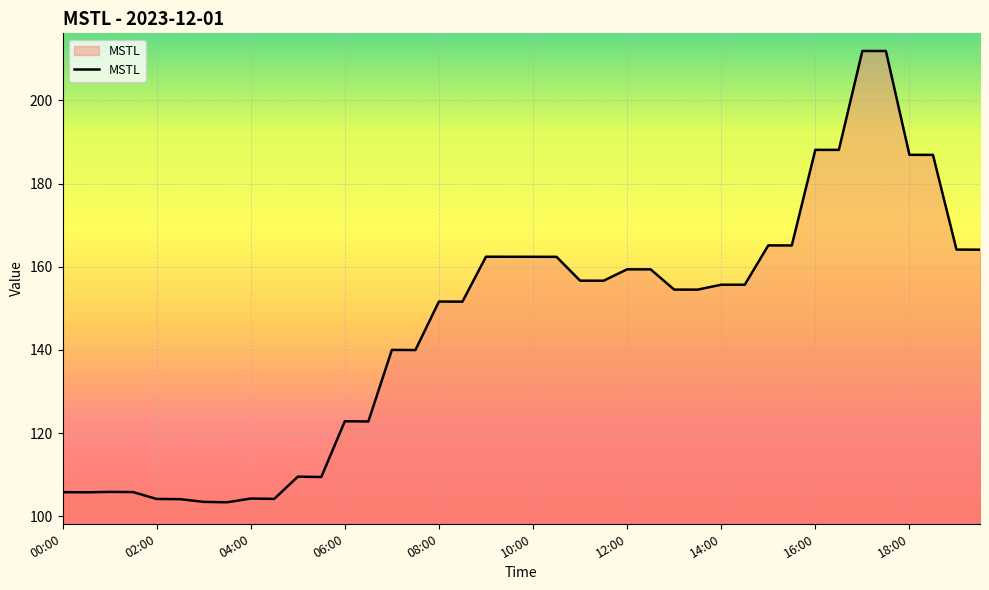

What is the minimum value shown in the chart?

103.4